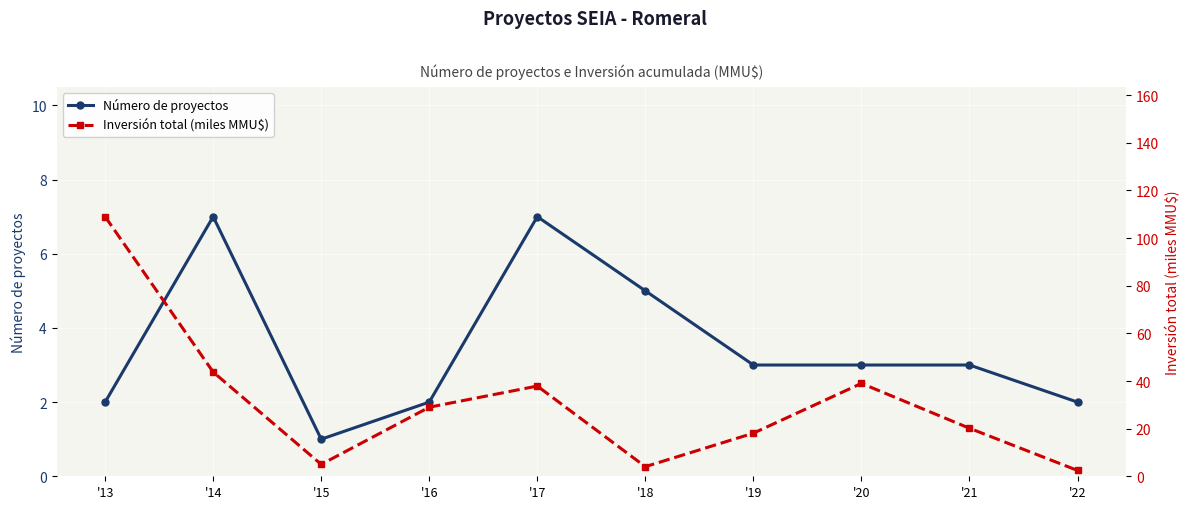

At how many categories does at least one series exceed 14?

7